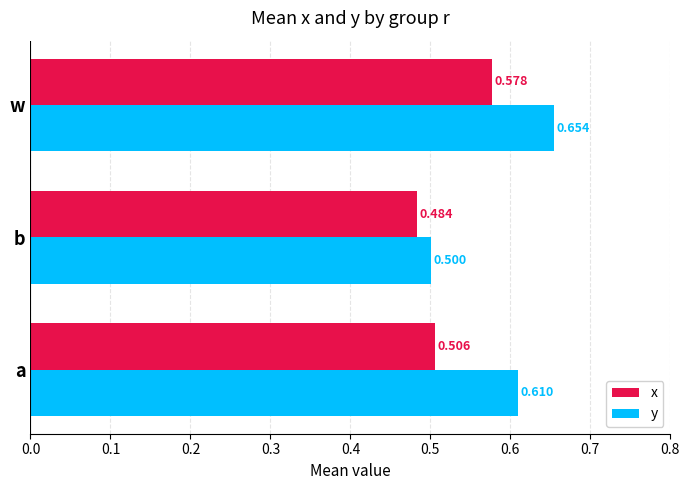

At how many categories does at least one series exceed 0?

3